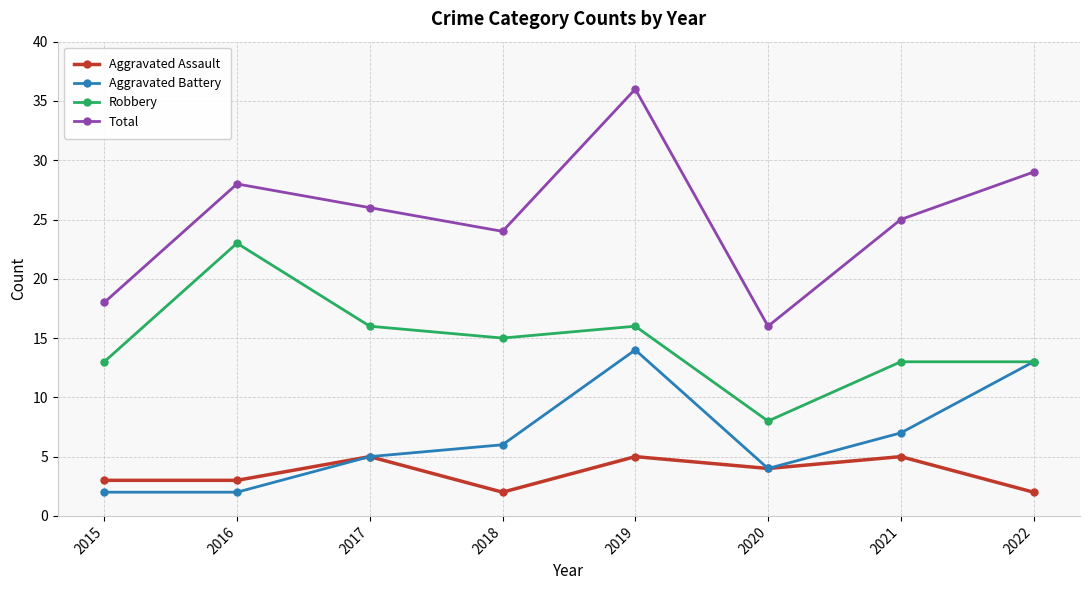

Is the value of Aggravated Assault at 2016 greater than the value of Aggravated Battery at 2017?

No